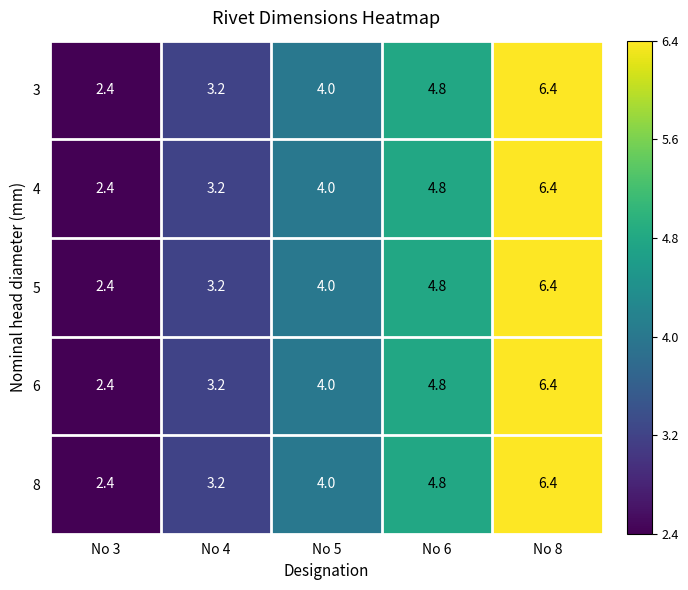

What is the minimum value shown in the chart?

2.4